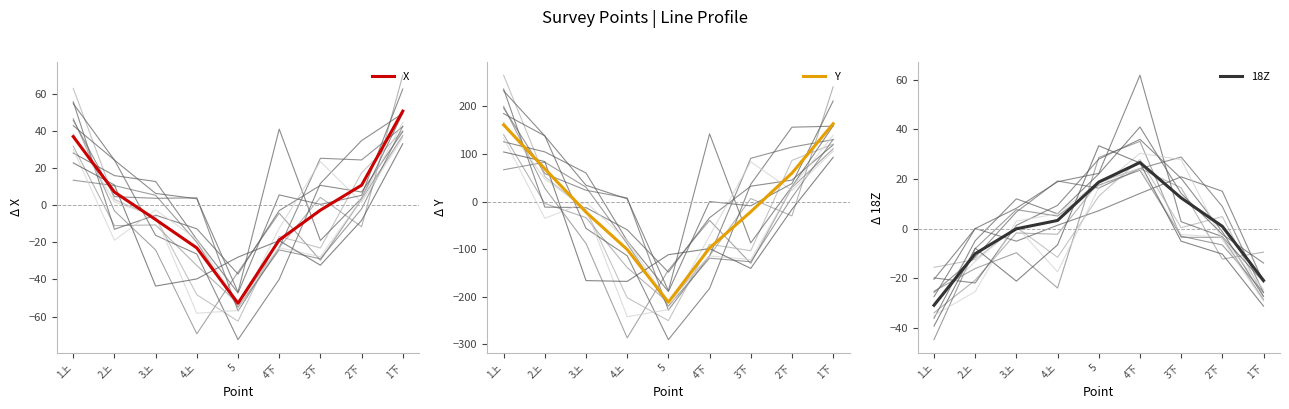

Is it true that Y equals -11.0 at 3下?

False